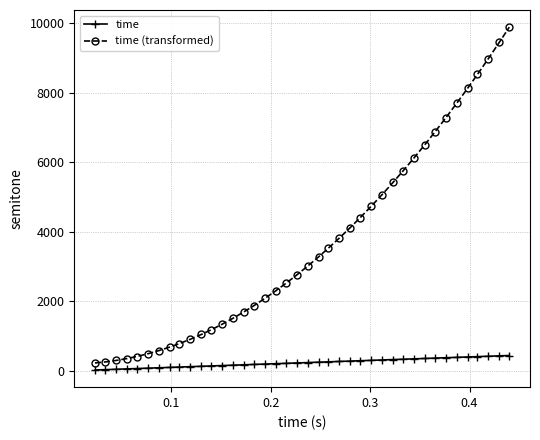

Which series has the largest total across all categories?

time (transformed)